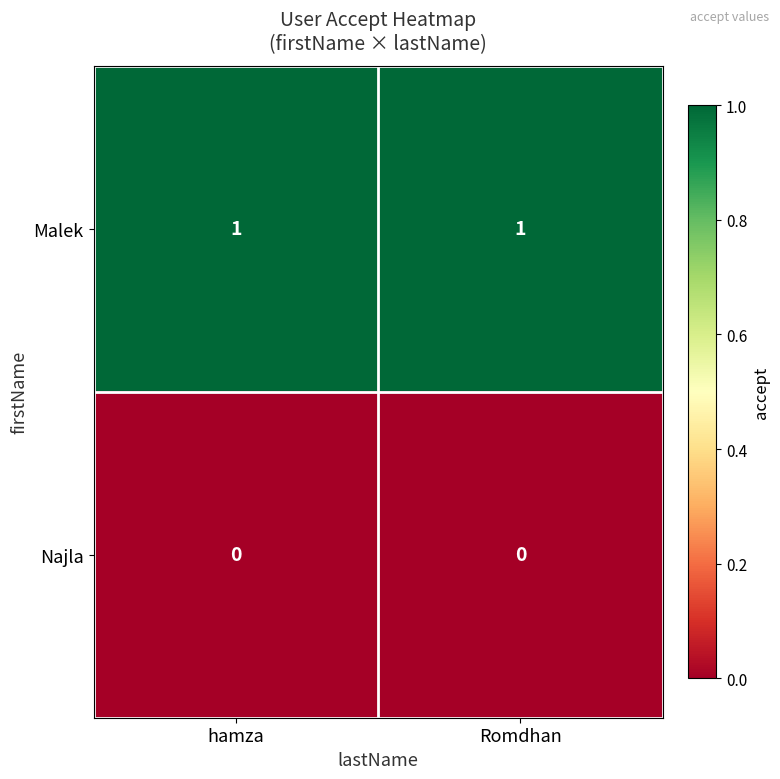

What is the total value across all series at hamza?

1